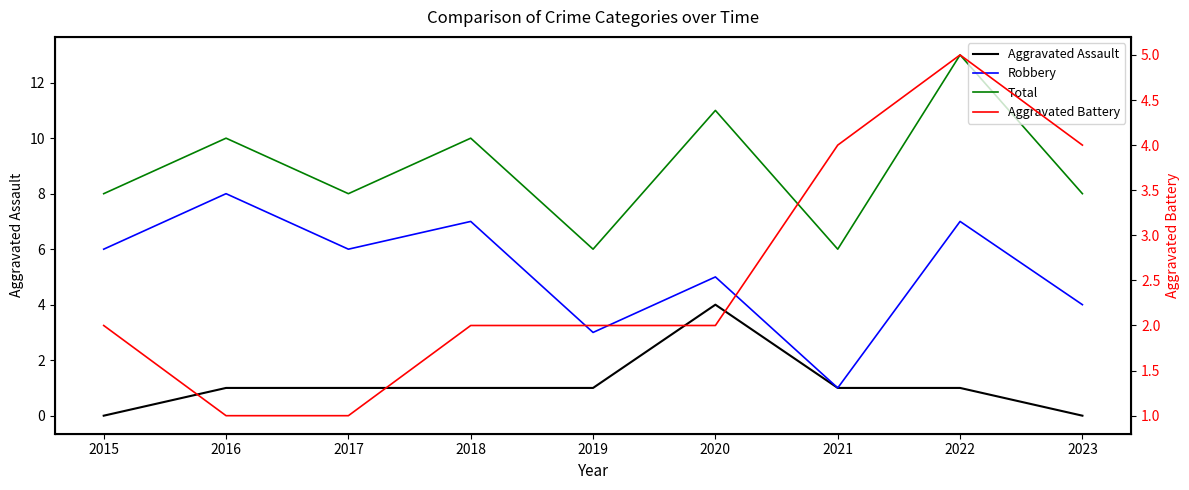

Is it true that Total equals 11 at 2023?

False